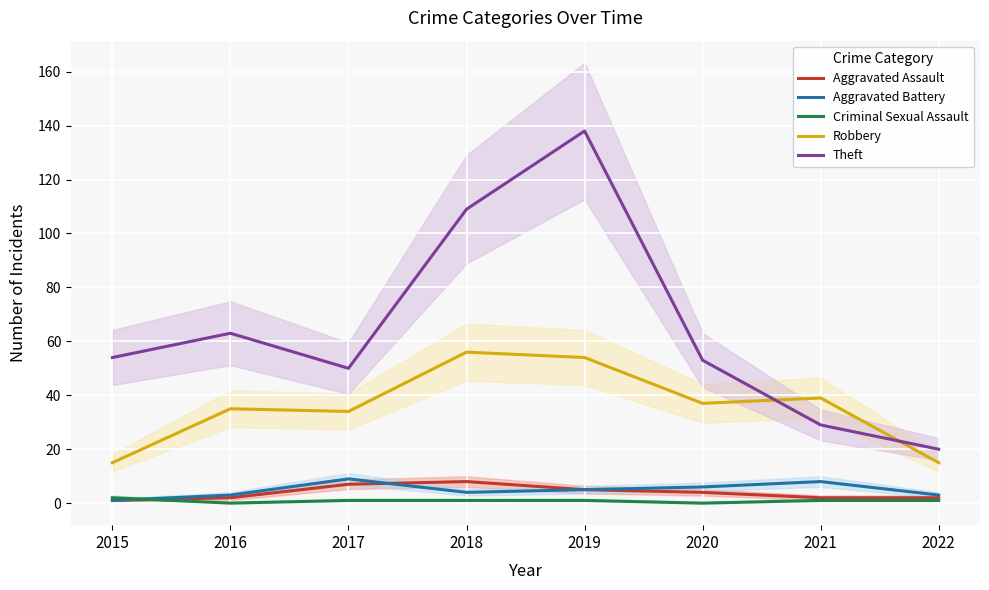

How many Aggravated Assault values are between 2 and 7?

6